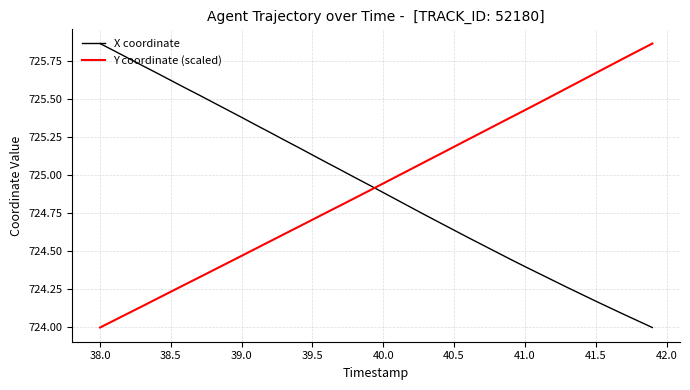

What is the difference between the maximum and minimum values in the Y coordinate (scaled) series?

1.9